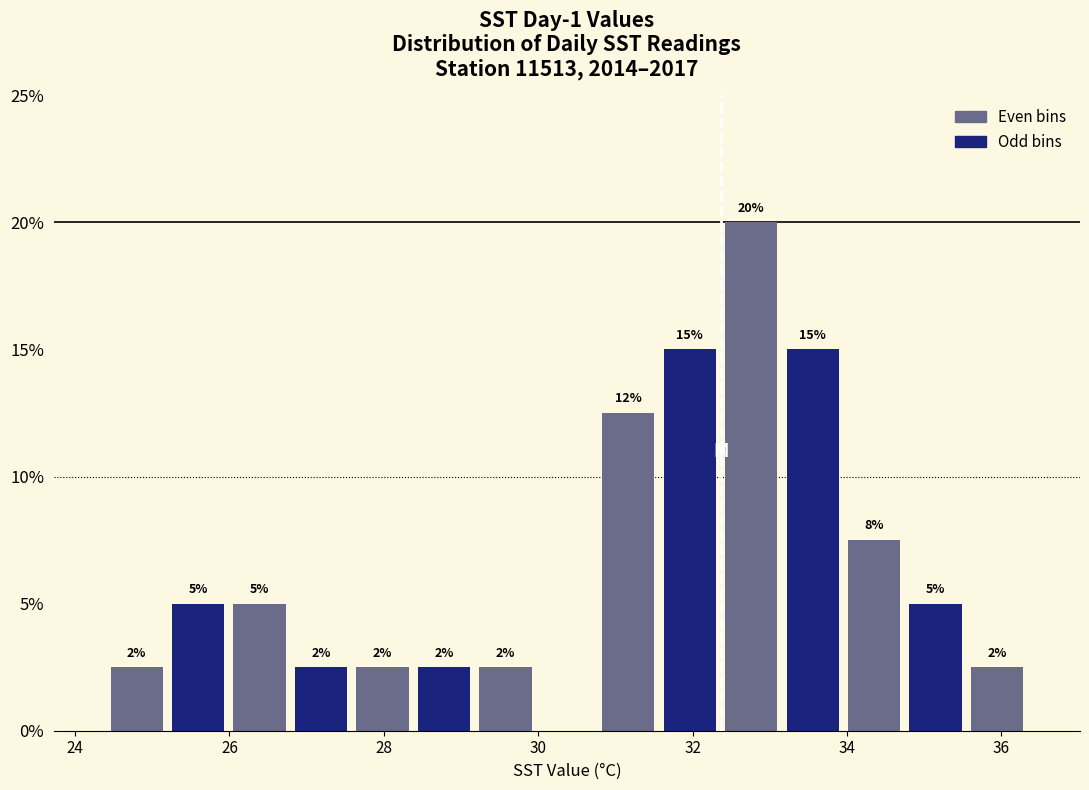

Read against the x-axis, roughly where is the centre of the tallest bar?

32.8